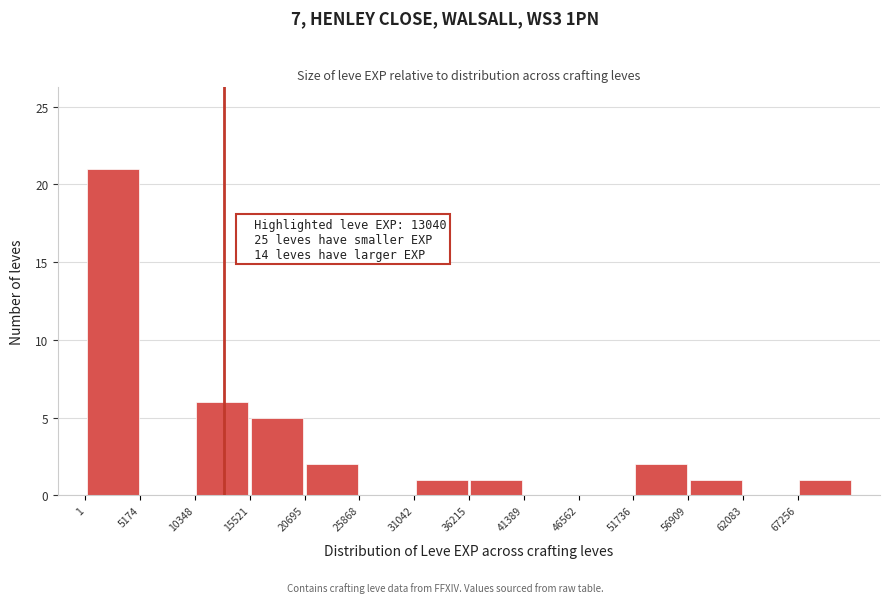

Which range on the x-axis has the tallest bar?

0 to 5000